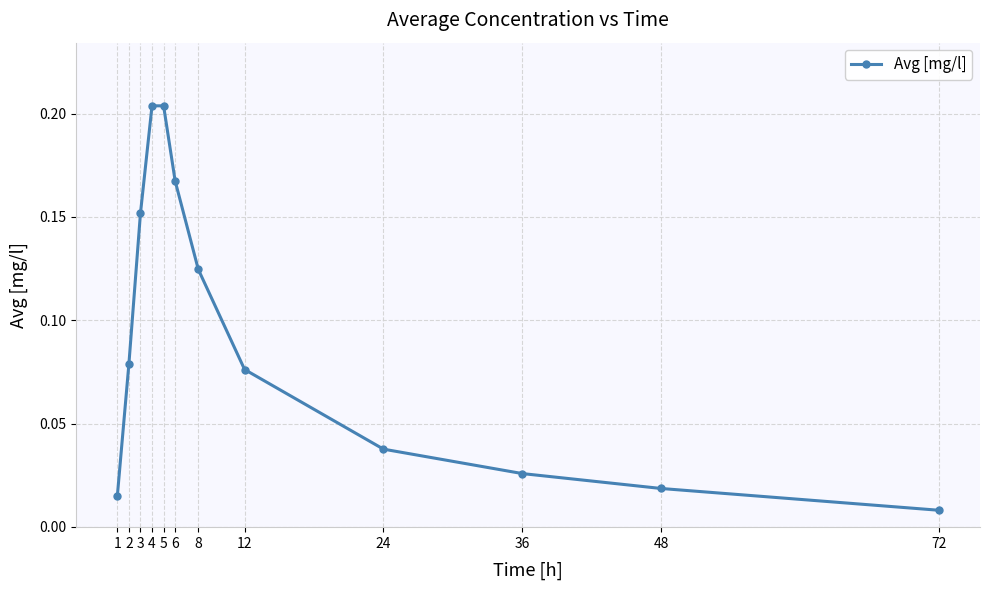

The chart shows a value of 0.1 at 5. True or false?

False